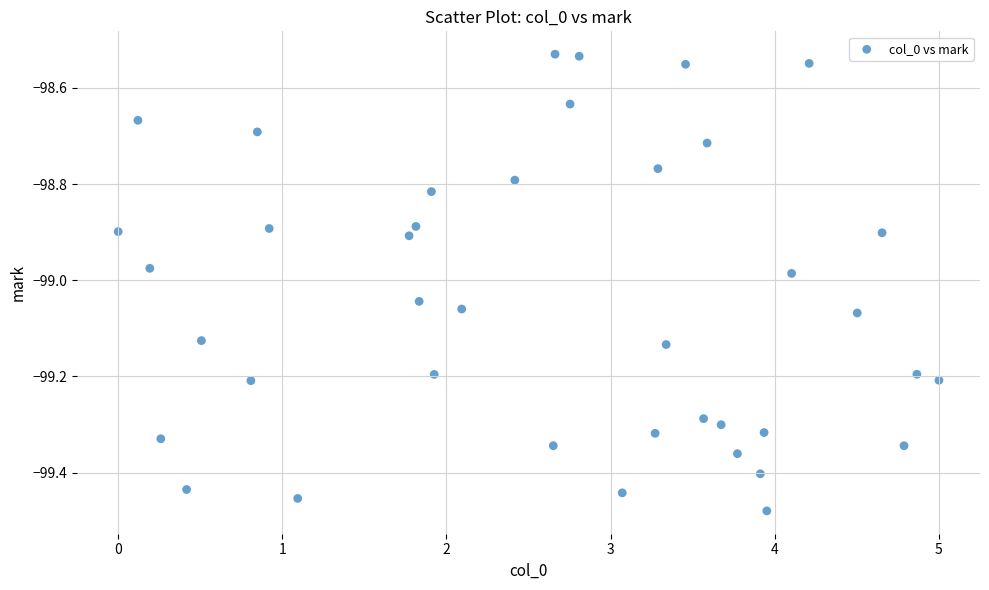

What is the range of X values (max minus min)?

5.0